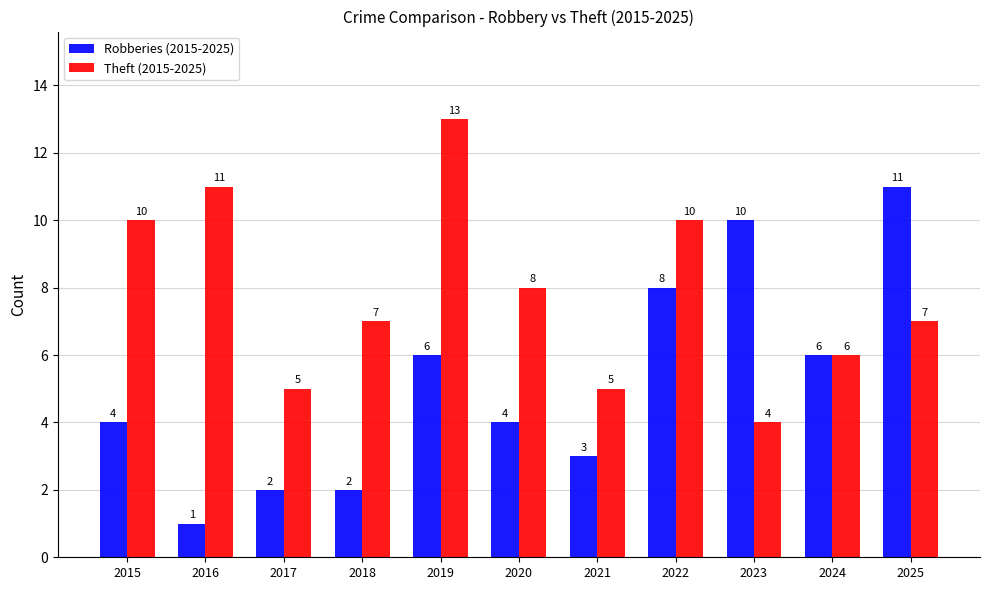

What is the difference between the Theft (2015-2025) values at 2016 and 2024?

5